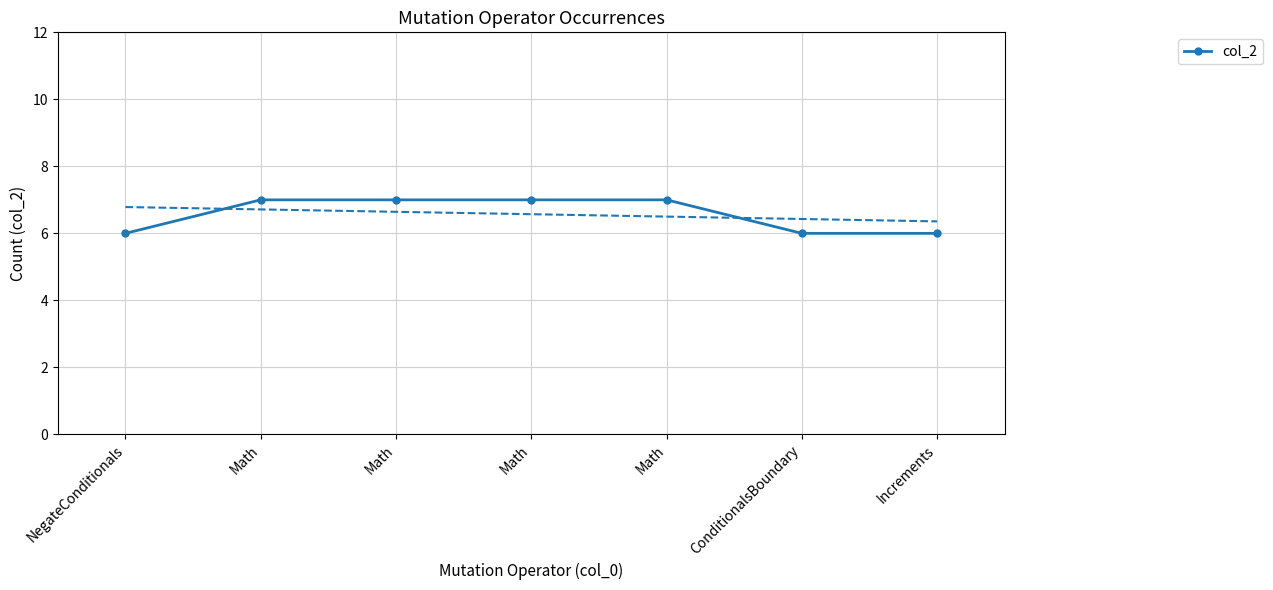

Reading right to left, transcribe all the data shown in this chart.

6	6	7	7	7	7	6